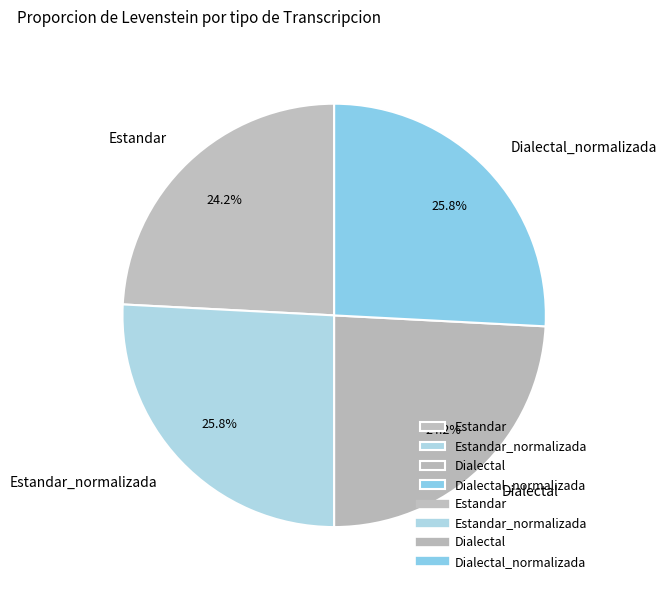

Does Estandar_normalizada account for over 50% of the chart?

No